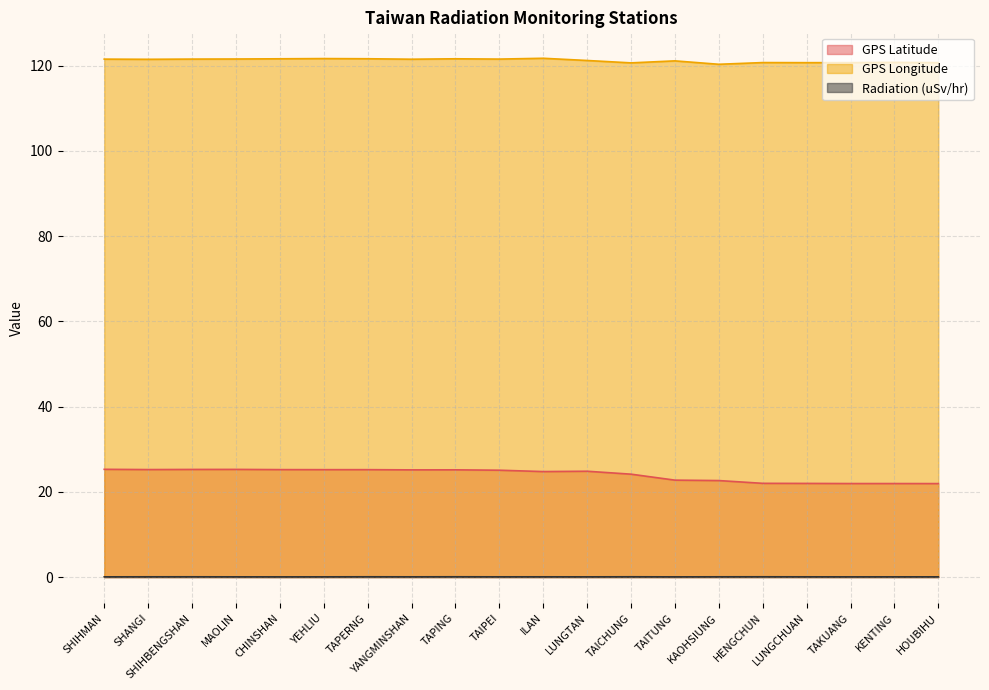

Which series has the largest range (max minus min)?

GPS Latitude